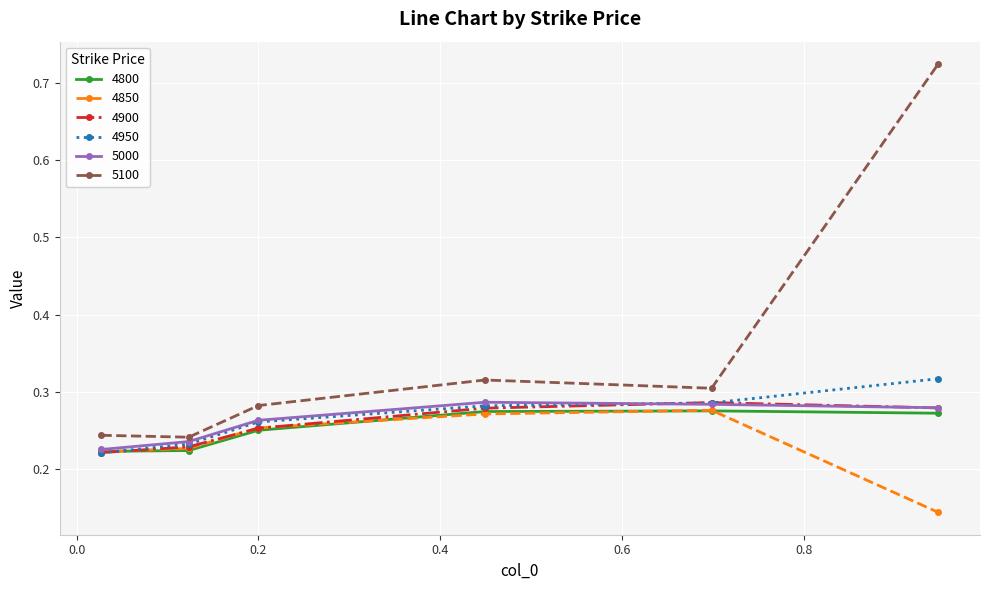

Count the 5100 values in the range 0 to 1.

6